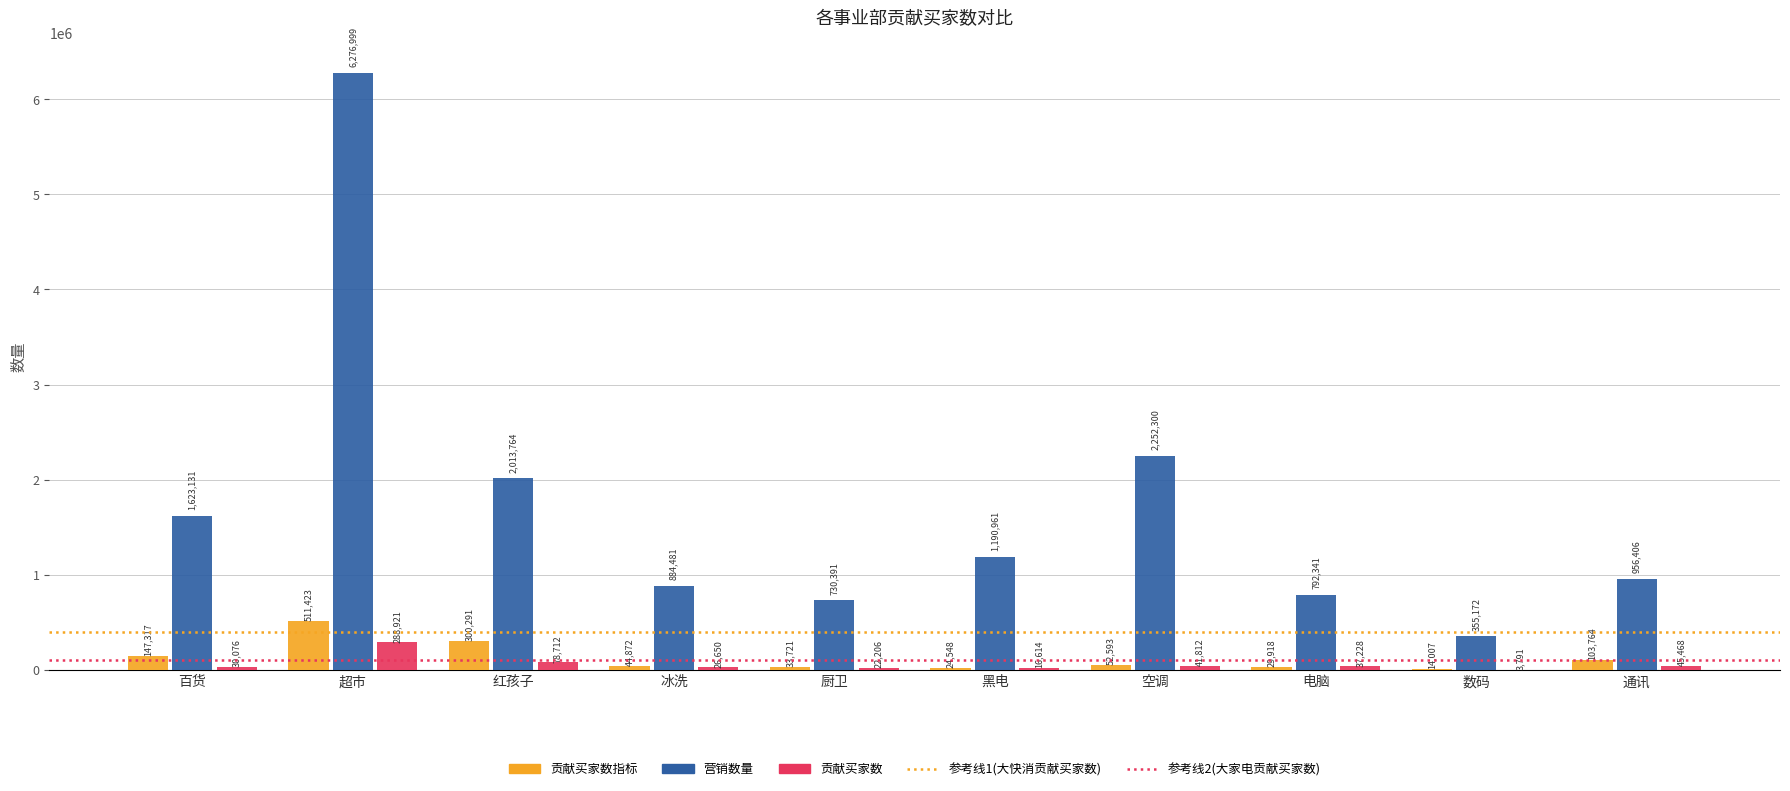

Reading left to right, extract all data points from this chart.

贡献买家数指标: 147317	511423	300291	44872	33721	24548	52593	29918	14007	103764
营销数量: 1623131	6276999	2013764	884481	730391	1190961	2252300	792341	355172	956406
贡献买家数: 30076	288921	78712	26650	22206	16614	41812	37228	3791	45468